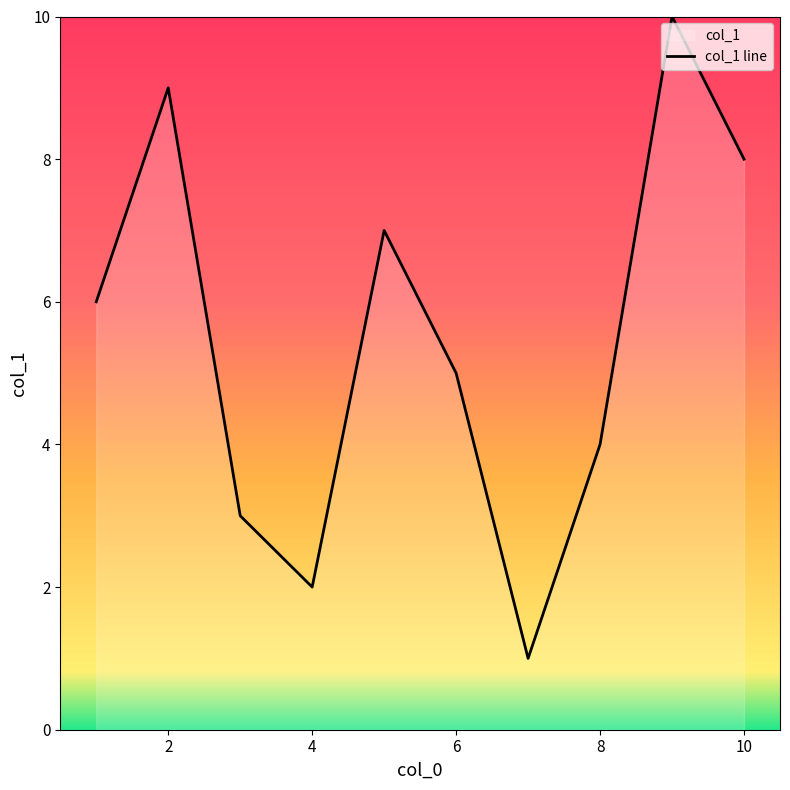

How many values are between 3 and 8?

6